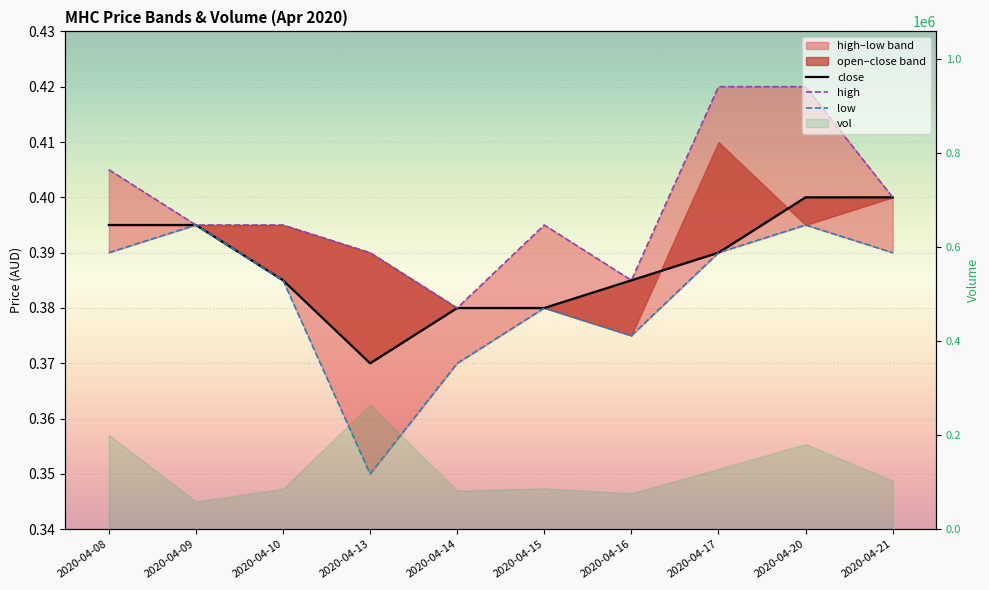

True or false: high and low cross at least once.

False